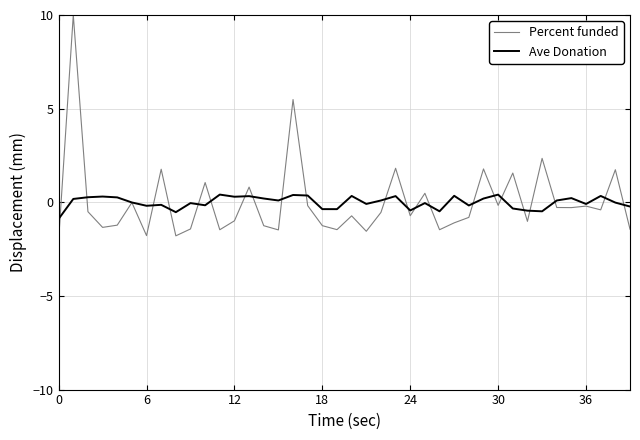

What is the minimum value shown in the chart?

-2.0